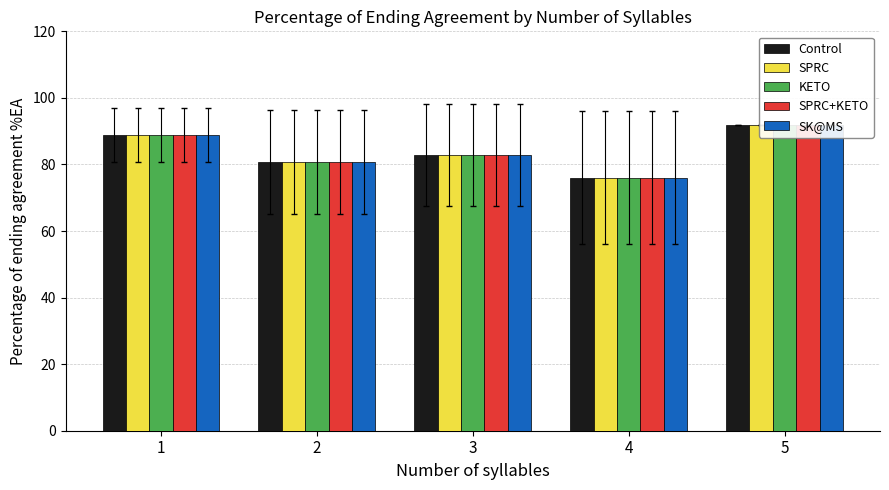

What is the difference between the KETO values at 3 and 5?

9.0